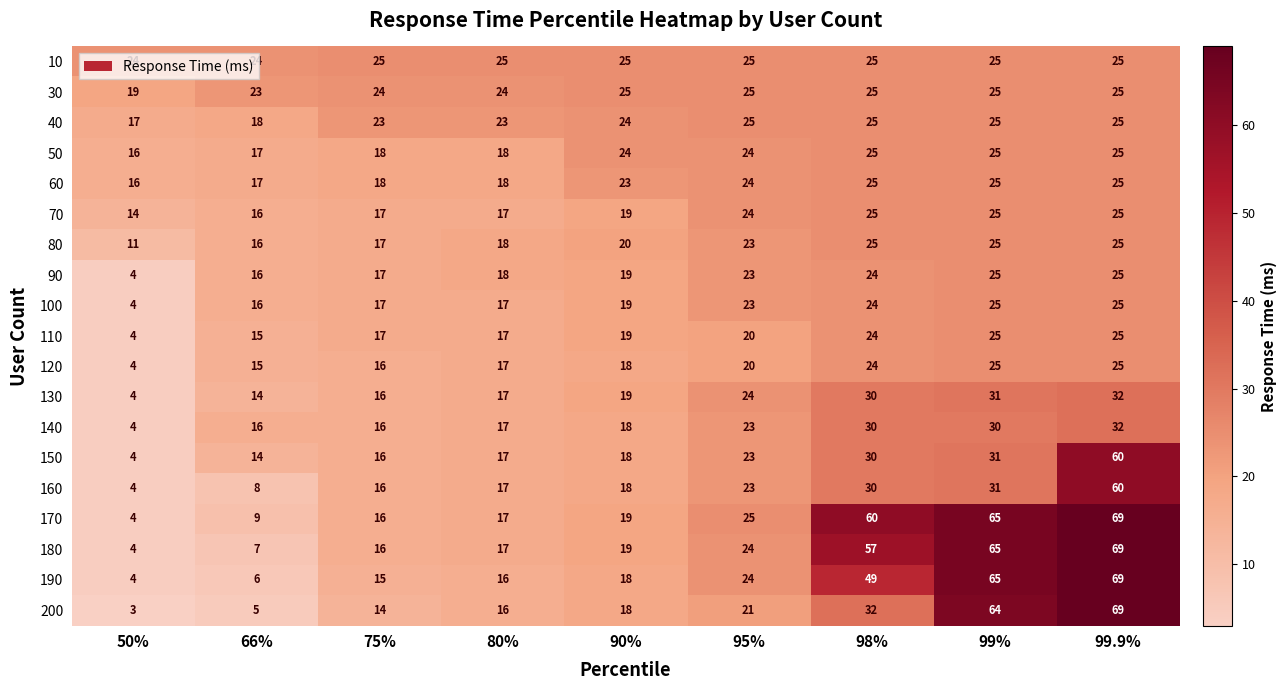

Which series has the widest spread of values?

200